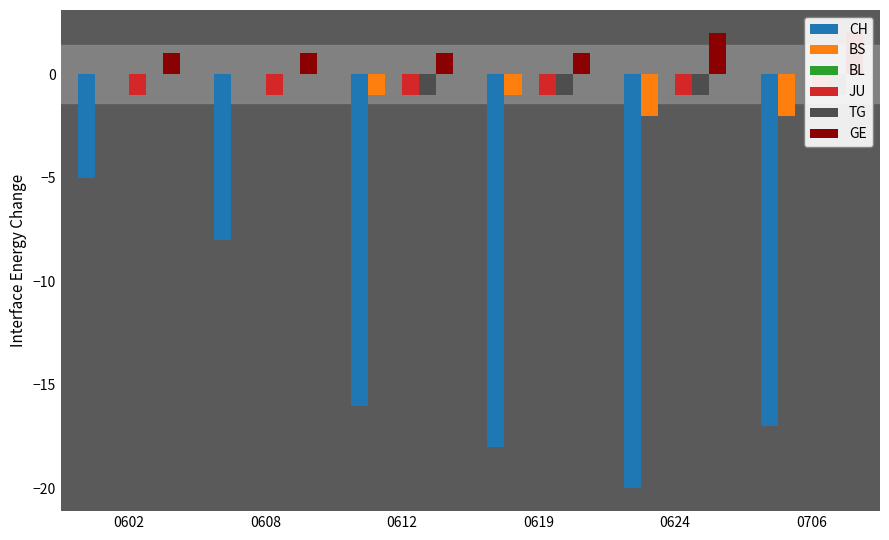

Where is CH nearest to the value -12?

0608